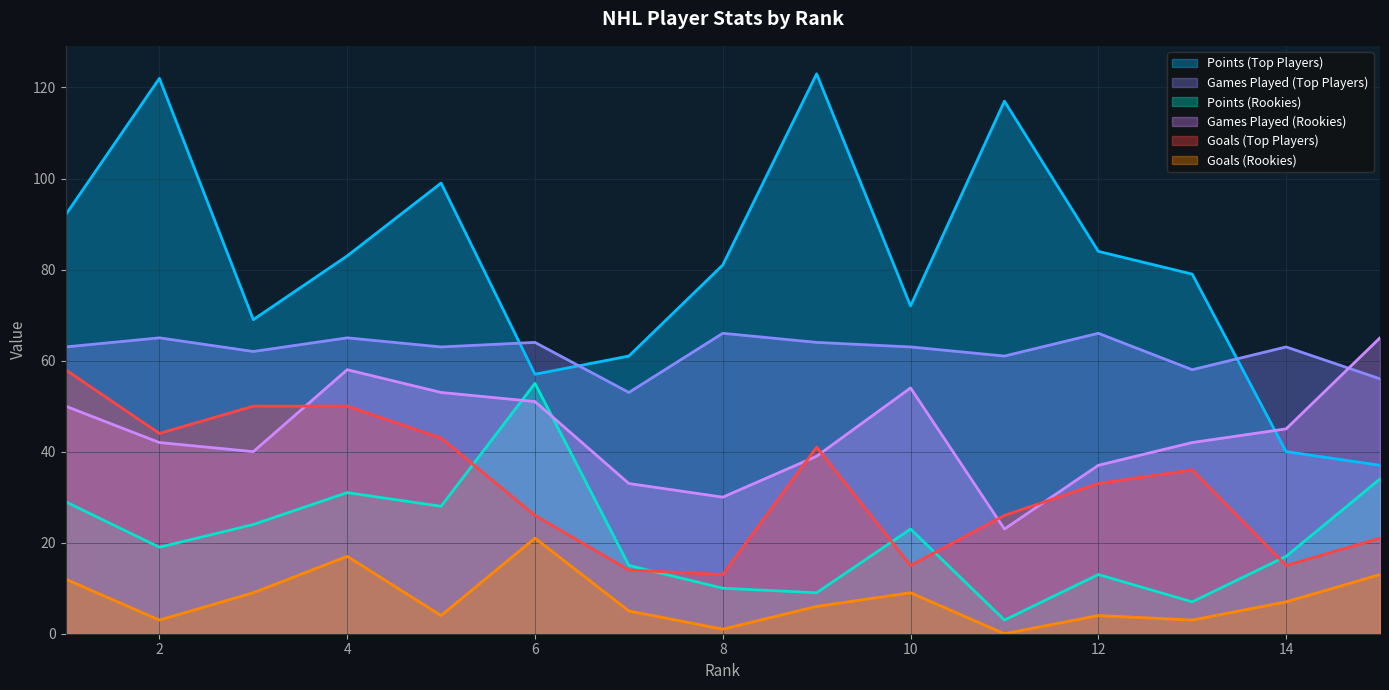

What is the approximate value of p1 at 6, to the nearest 5?

55